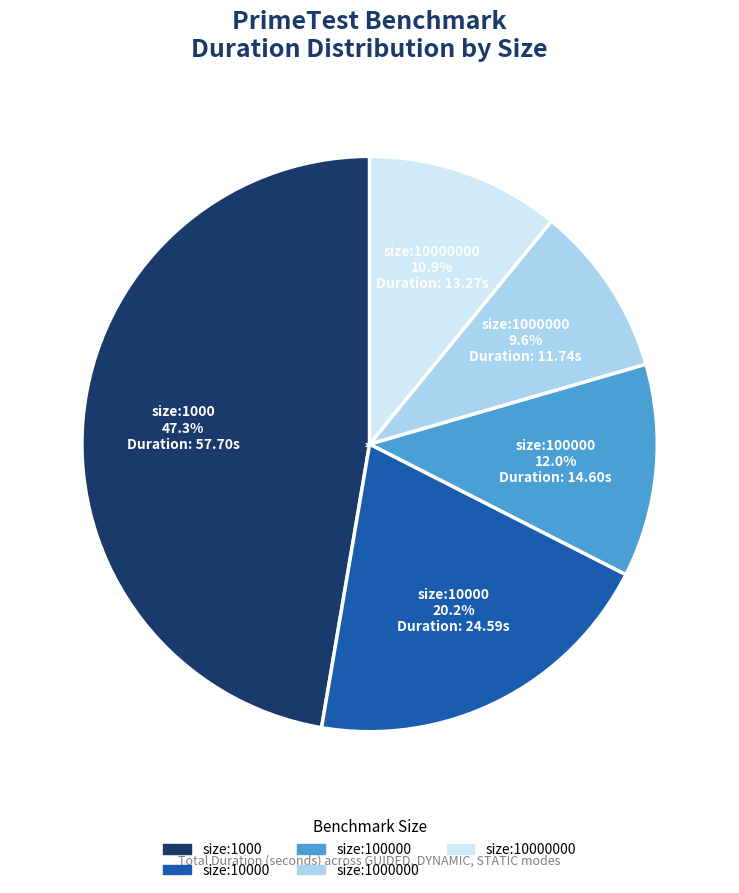

Is there any slice that represents more than half of the pie?

No